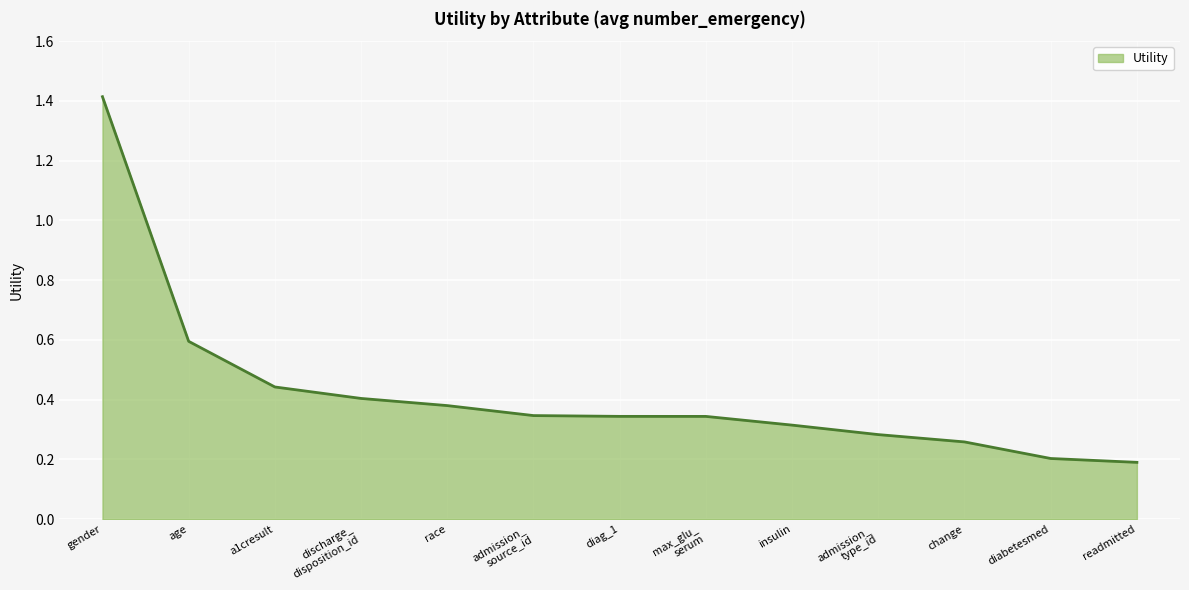

What is the smallest value displayed?

0.2